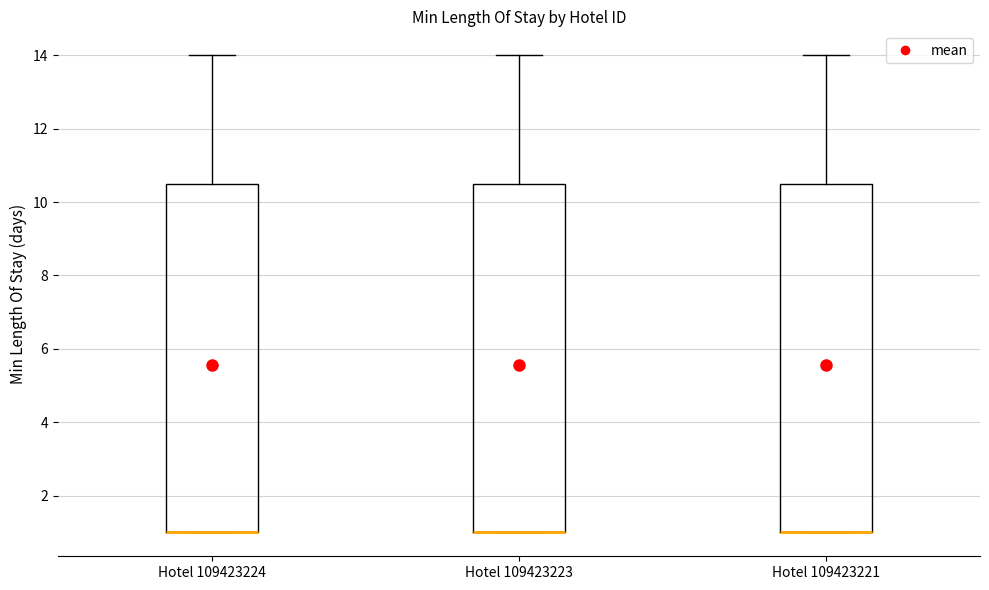

Where does the upper whisker of the box for Hotel 109423224 end on the y-axis? The values are not printed on the chart, so give them approximately, as read against the axis.

14.0